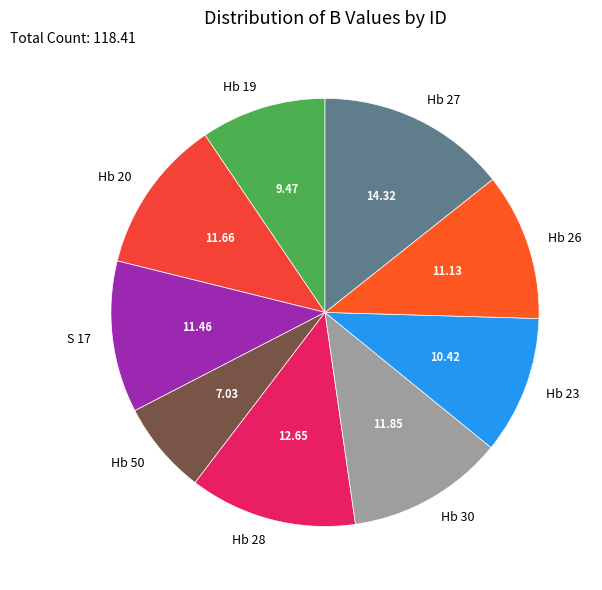

Which has a higher value, Hb 50 or Hb 20?

Hb 20